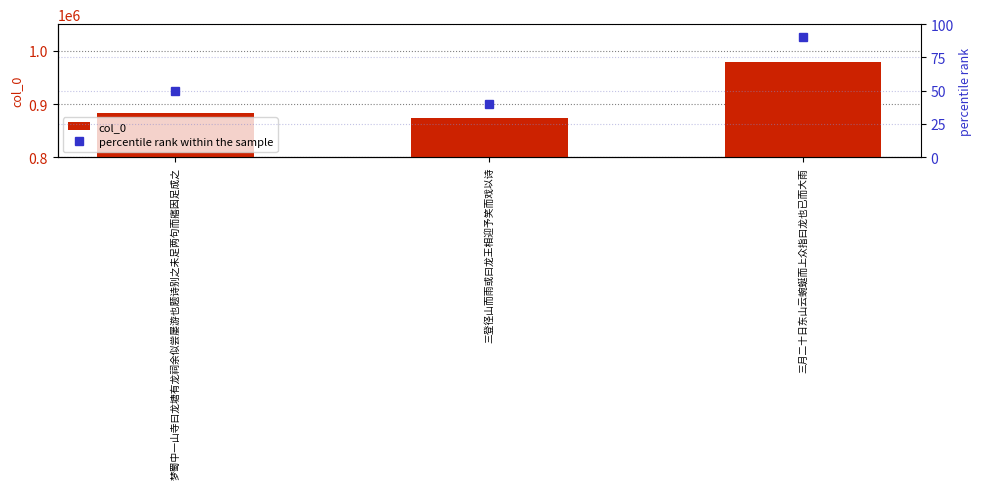

How many values in the percentile rank within the sample series exceed 50?

1